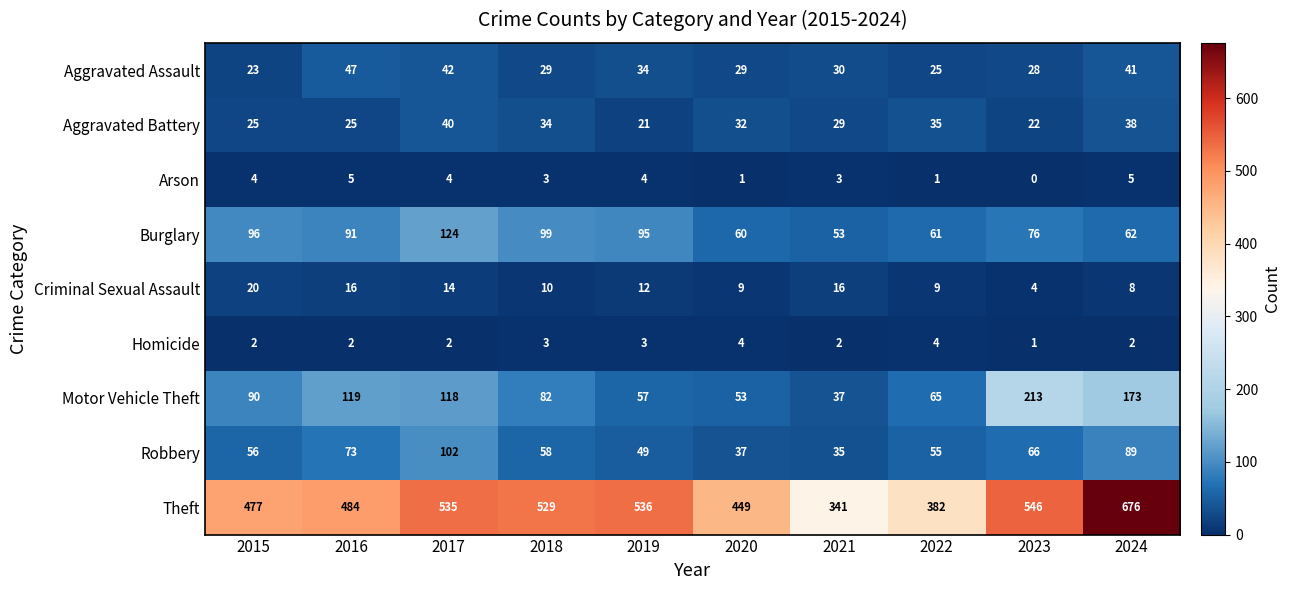

What is the greatest value displayed?

676